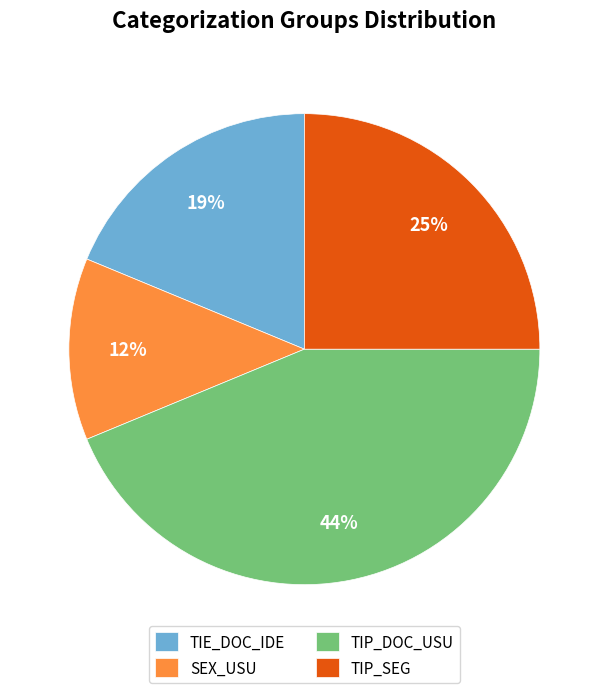

Is it true that SEX_USU is 1% of the pie?

False